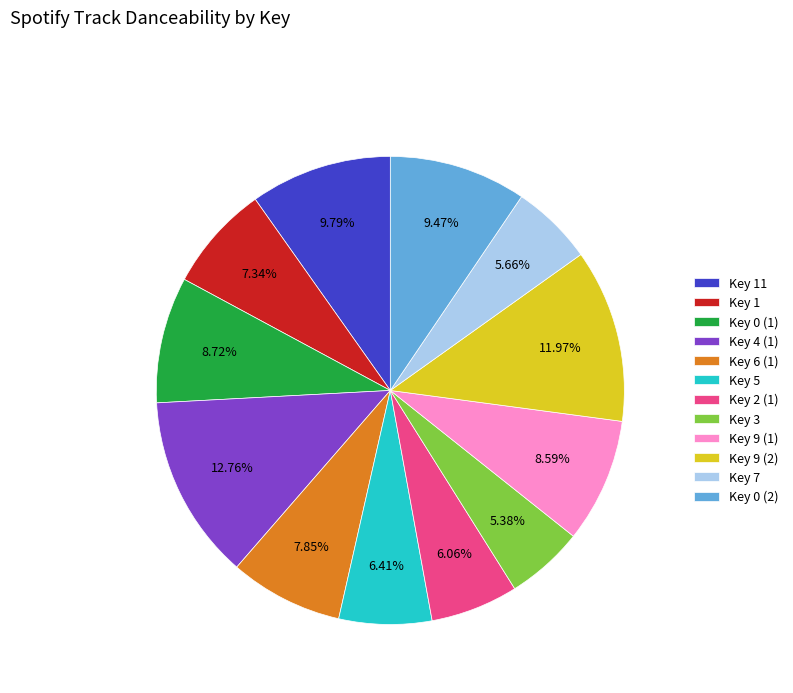

Combined, do Key 4 (1) and Key 9 (2) account for over 50%?

No